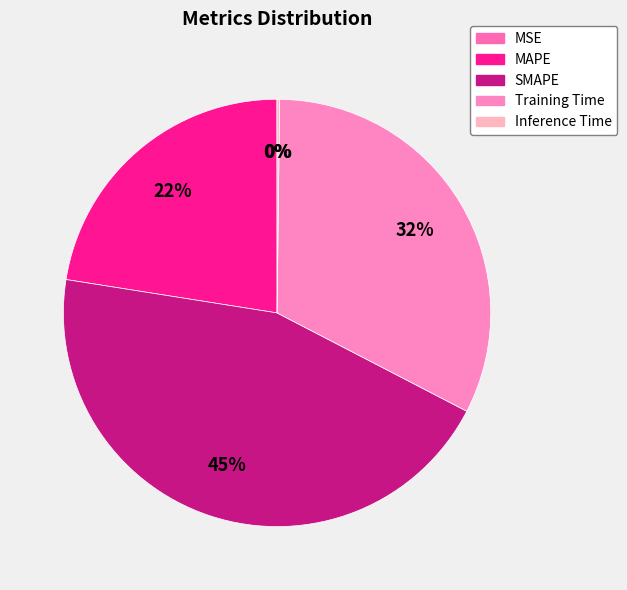

To the nearest percent, what portion does MAPE represent?

22%